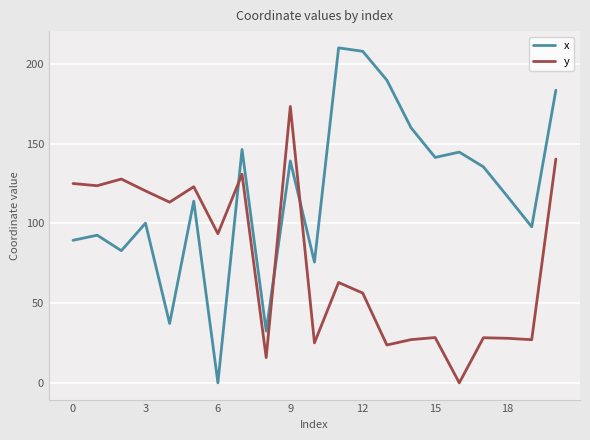

List the series in order of their overall mean, highest first.

x, y